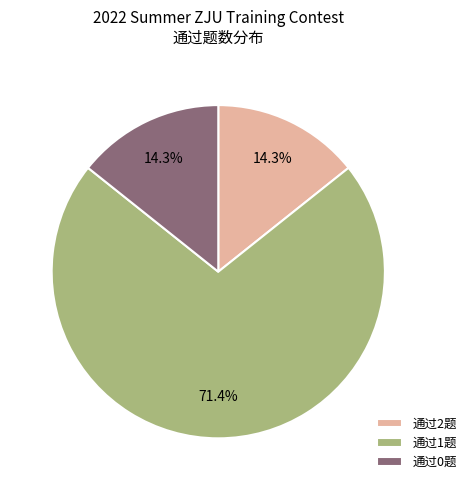

Which slice is the largest?

通过1题